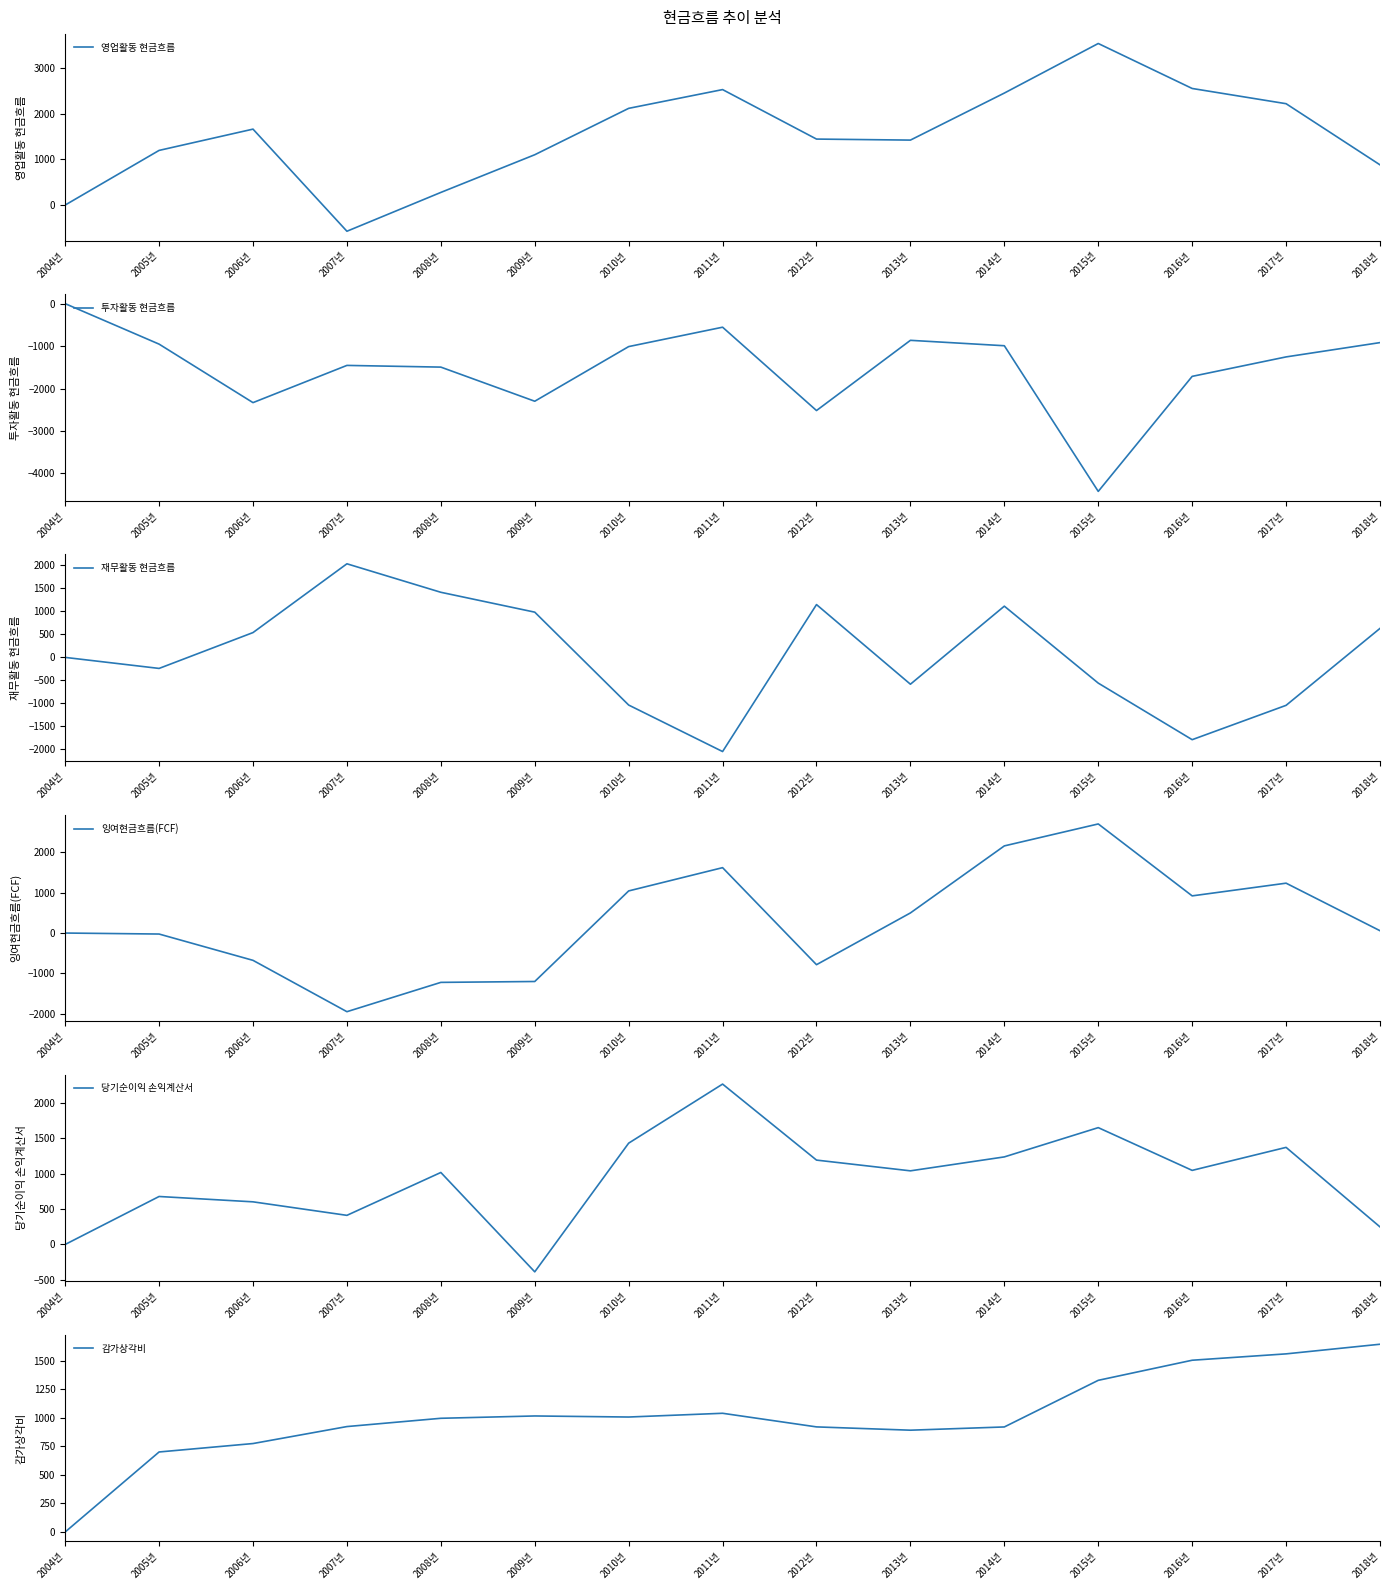

How many values in the 당기순이익 손익계산서 series exceed 1040?

8